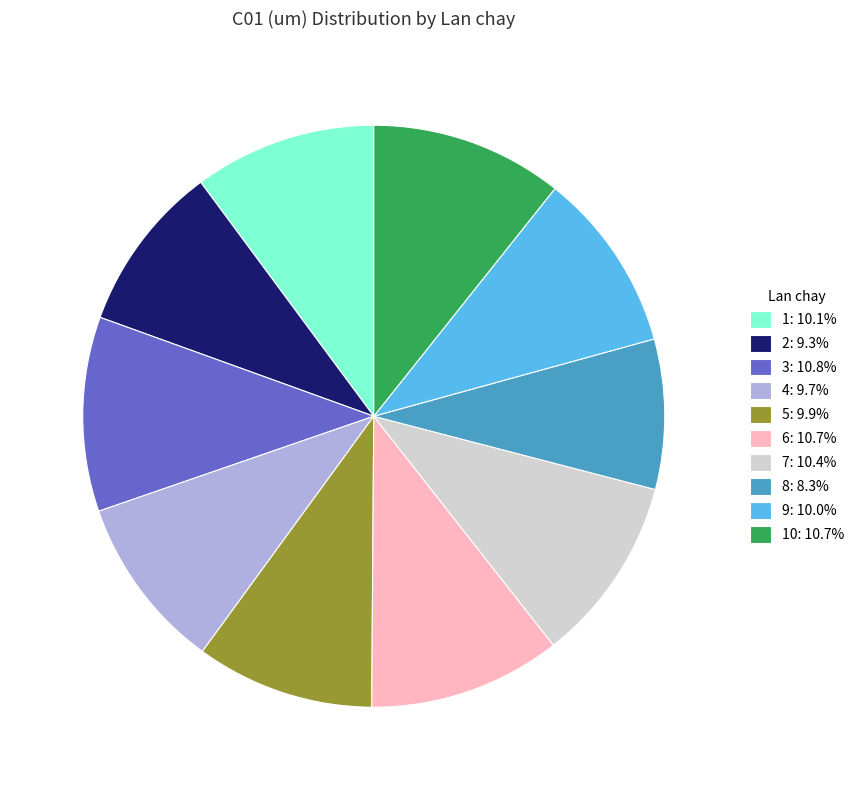

Does any single category account for the majority?

No